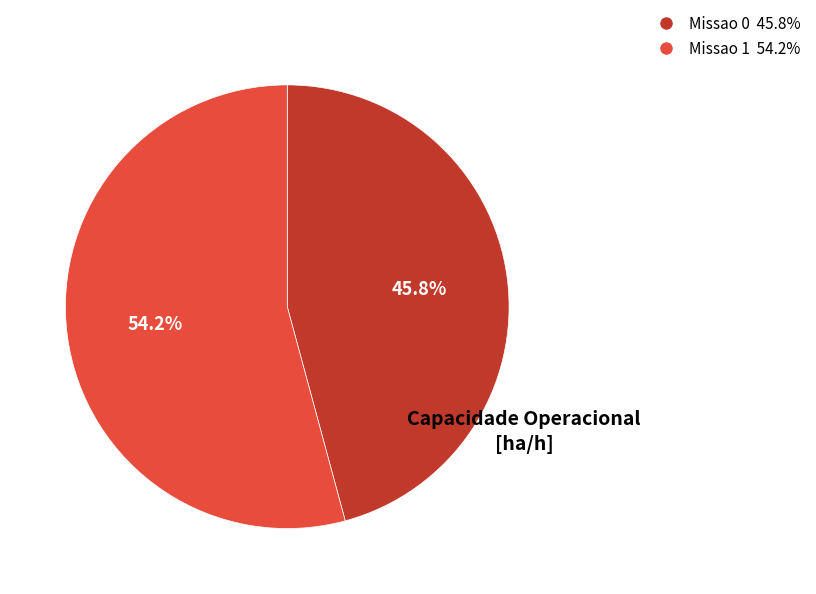

Count the number of slices in the pie.

2